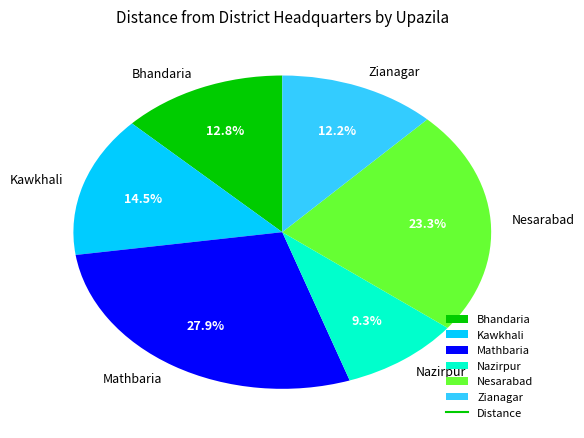

Which category has the biggest portion of the pie?

Mathbaria